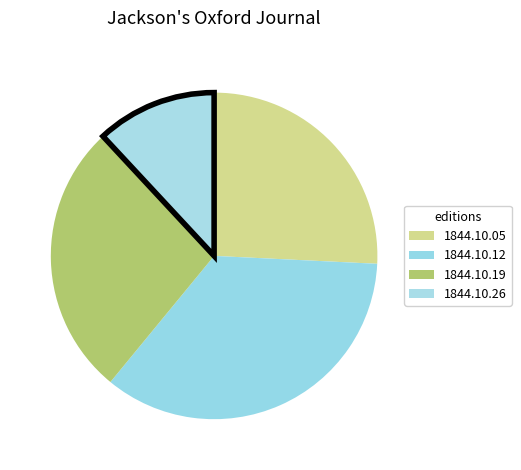

How many segments does this pie chart have?

4